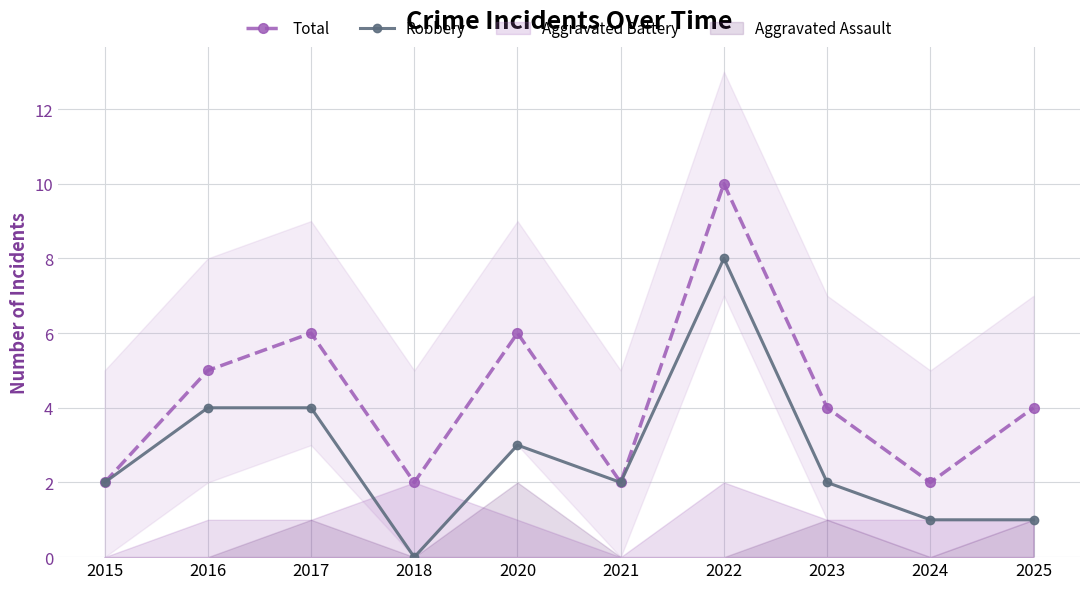

List the series in order of their peak value, highest first.

Total, Robbery